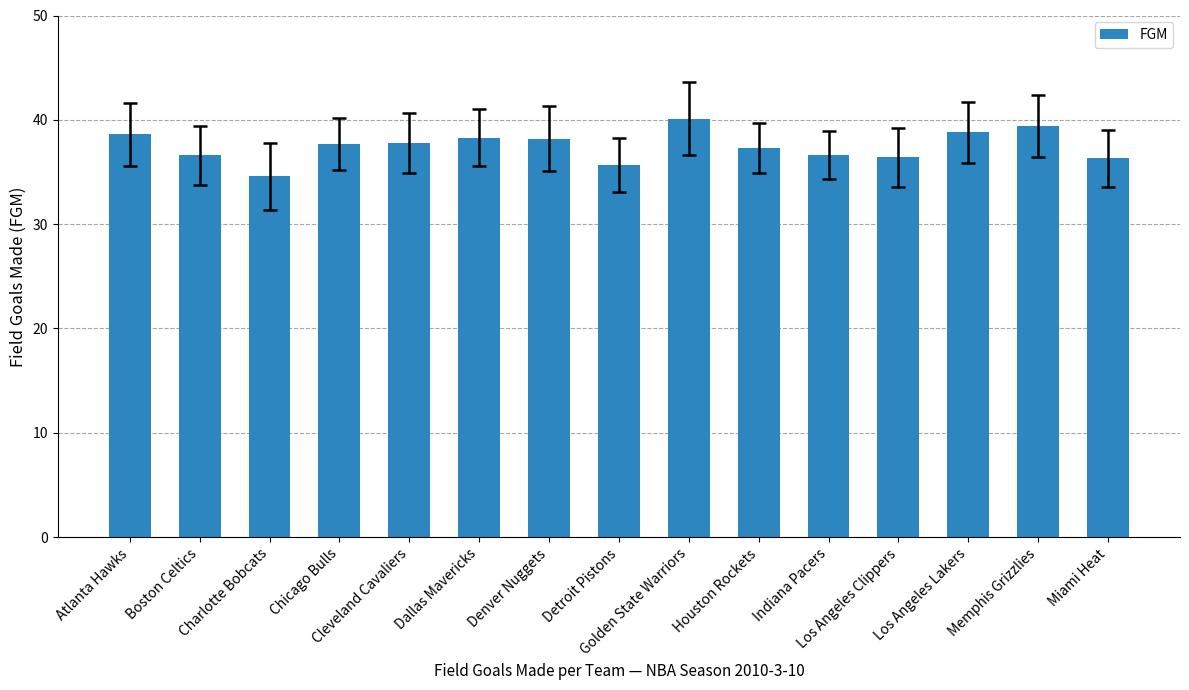

Which category has the lowest value across all series?

Charlotte Bobcats